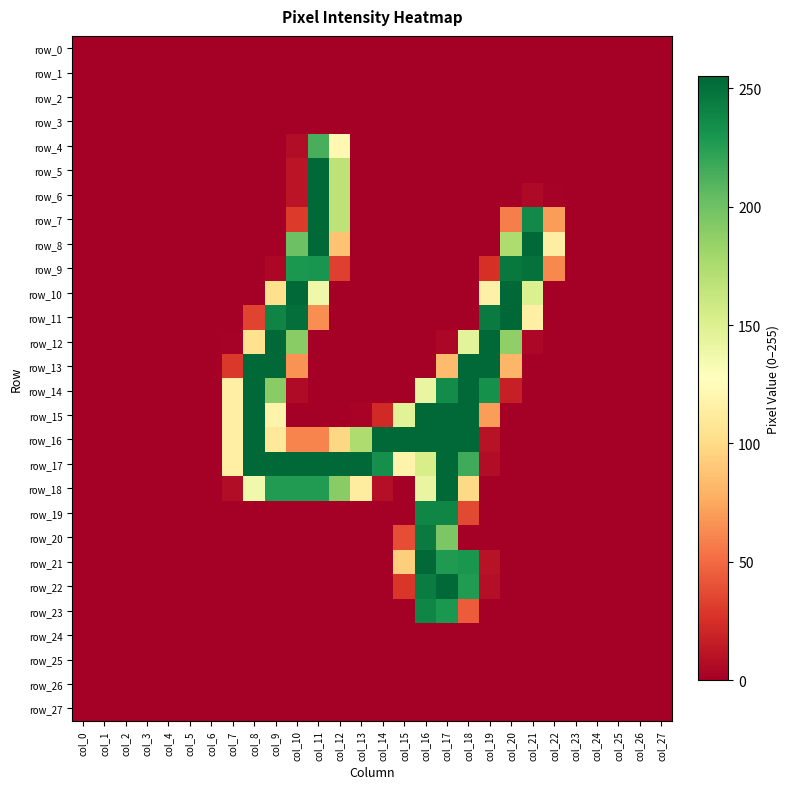

Is it true that row_20 equals 0 at col_3?

True